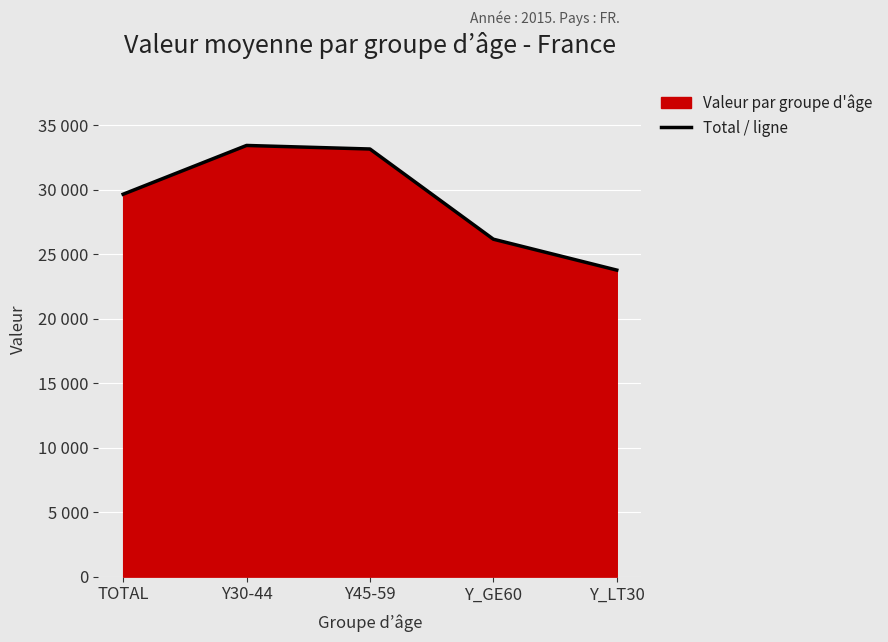

What is the change in value from TOTAL to Y45-59?

+3508